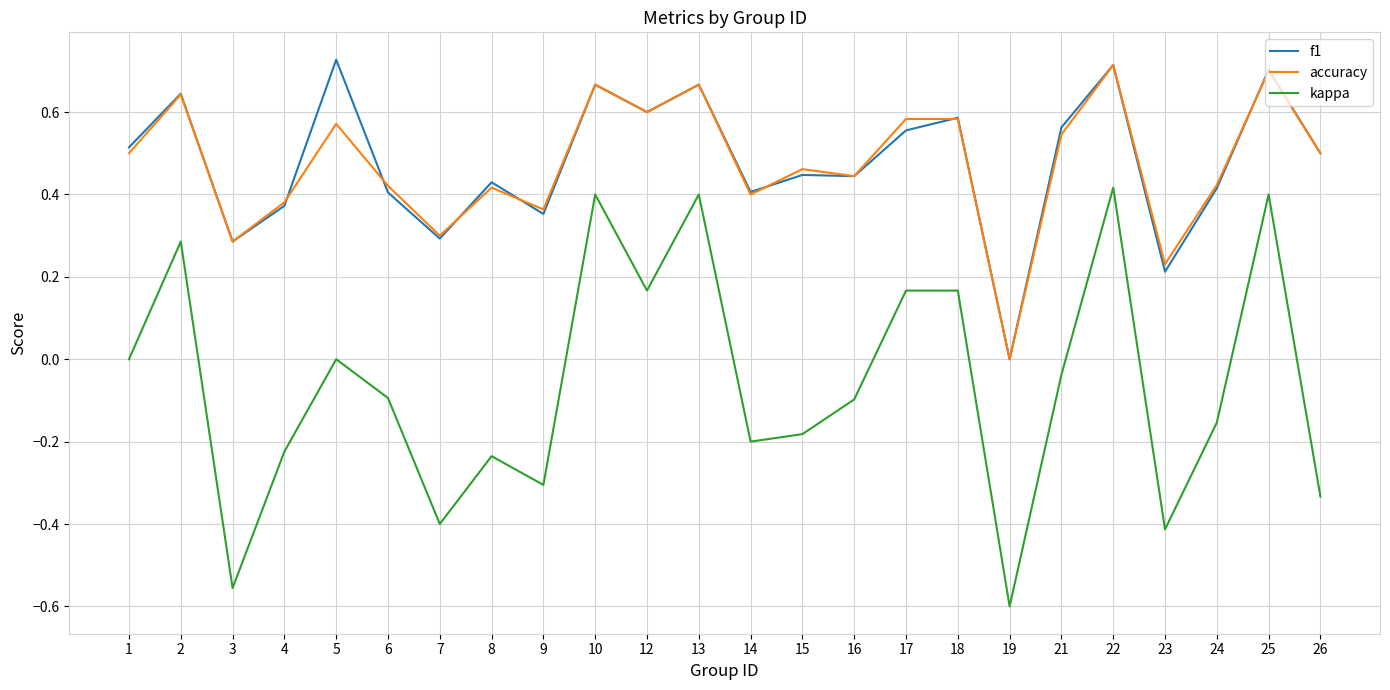

True or false: f1 has a value of 0.6 at 21.

True